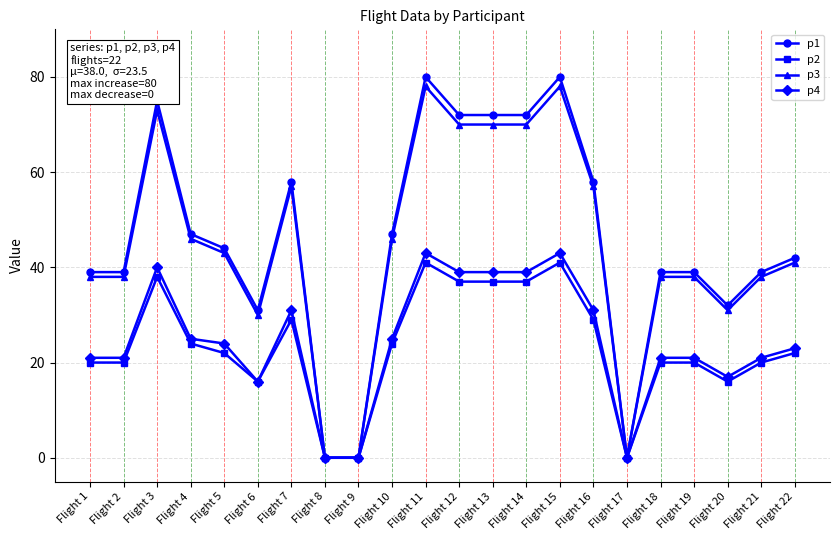

What is the difference between the p3 values at Flight 9 and Flight 15?

78